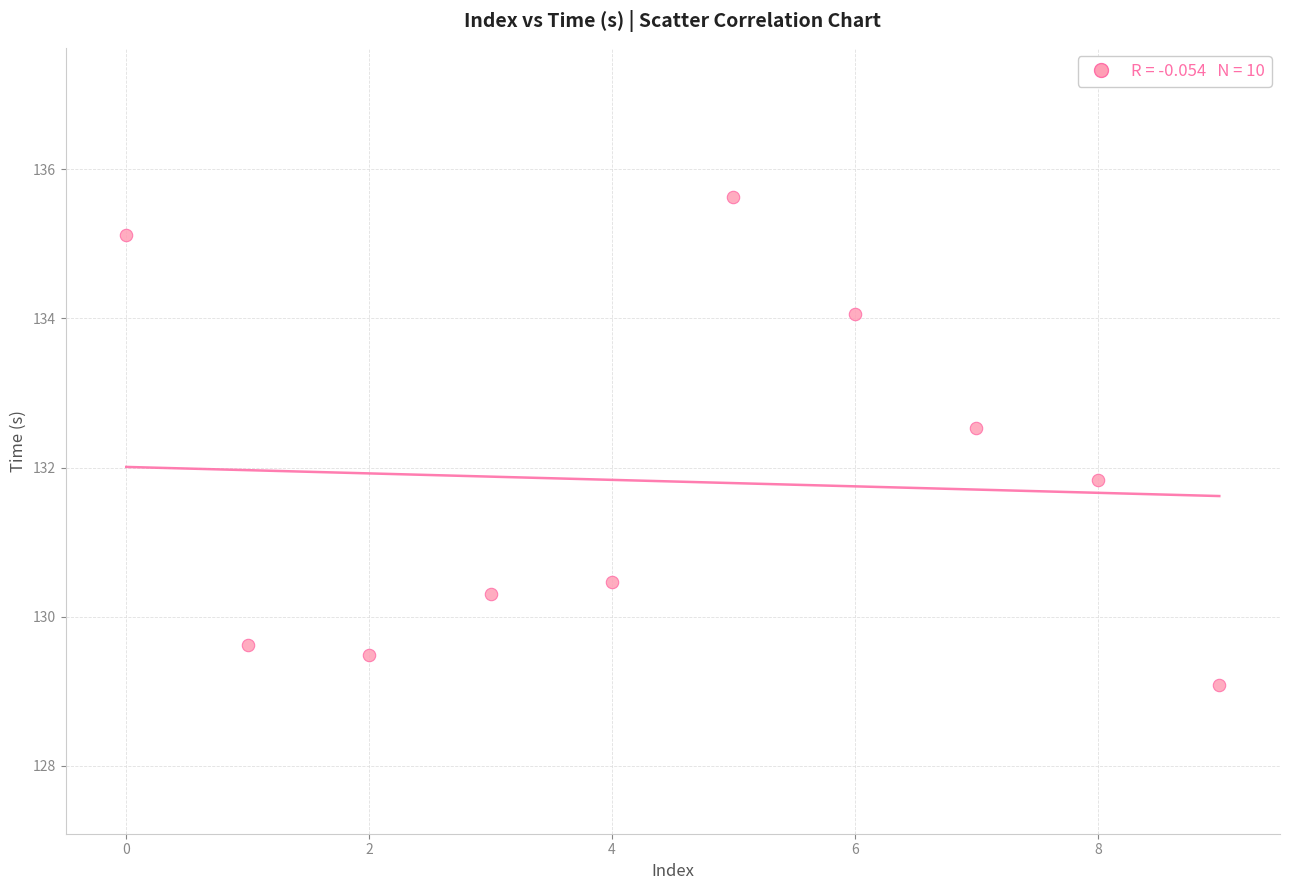

What is the range of Y values (max minus min)?

6.5